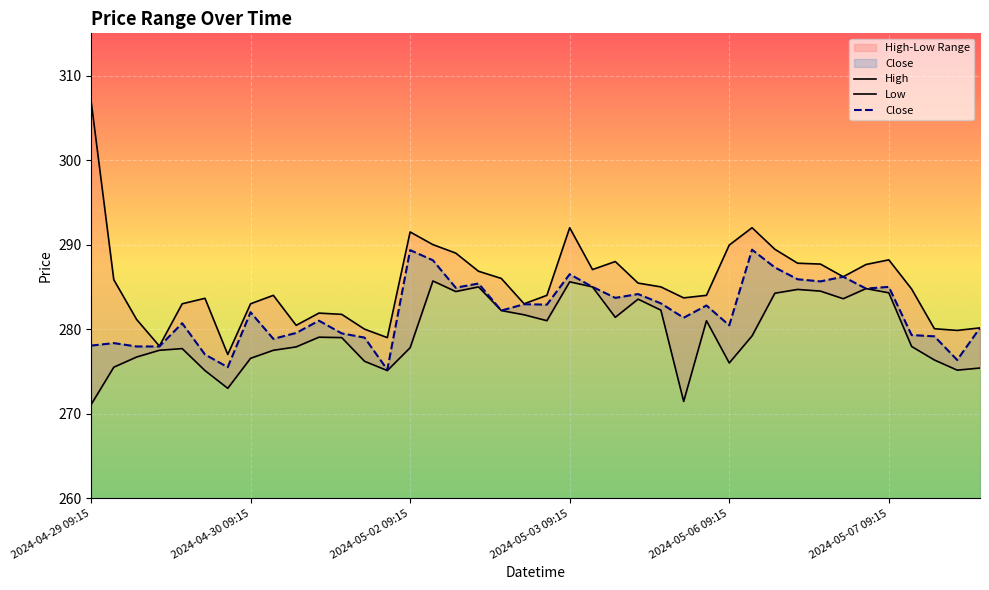

What is the minimum value for High?

277.0